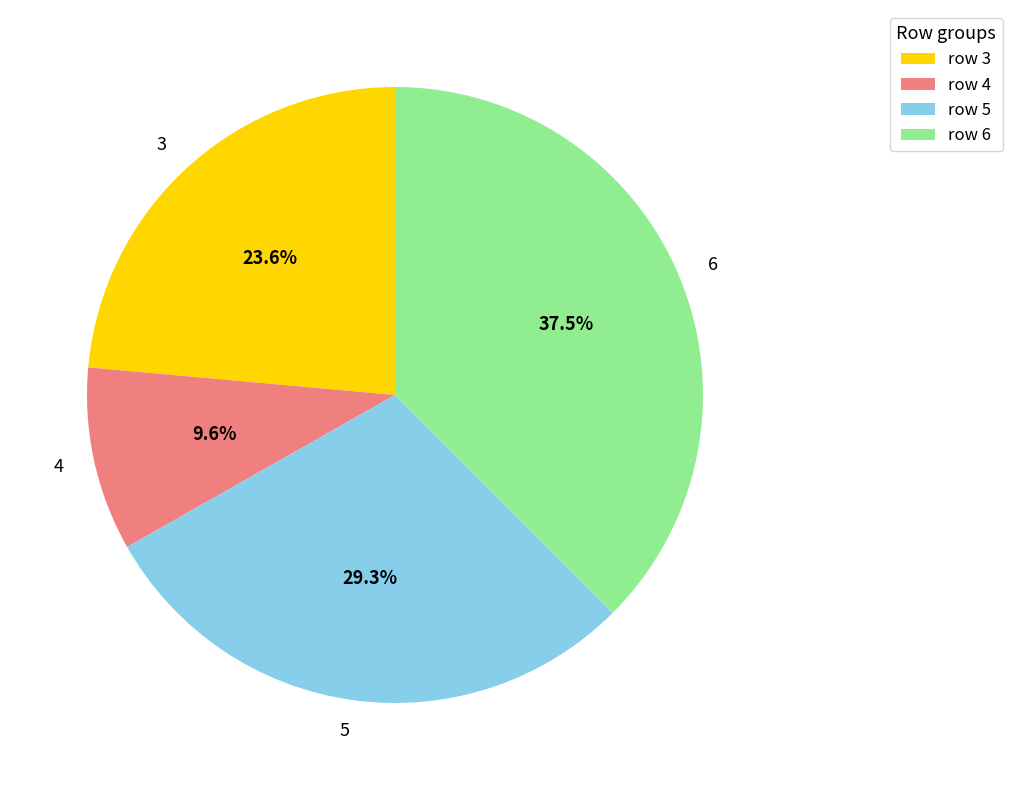

What is the smallest slice in the pie chart?

4